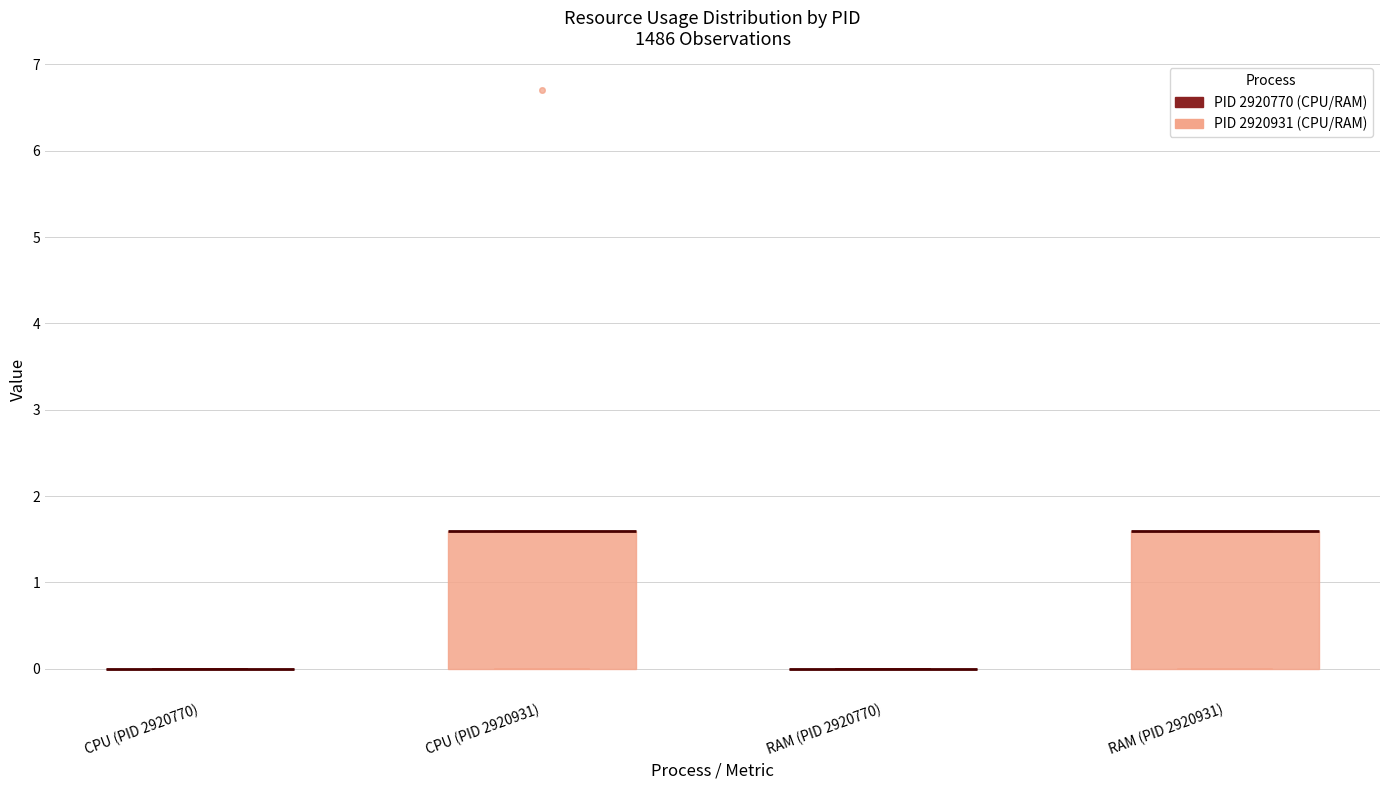

Where is the upper edge of the box for CPU (PID 2920931) on the y-axis? The values are not printed on the chart, so give them approximately, as read against the axis.

1.6